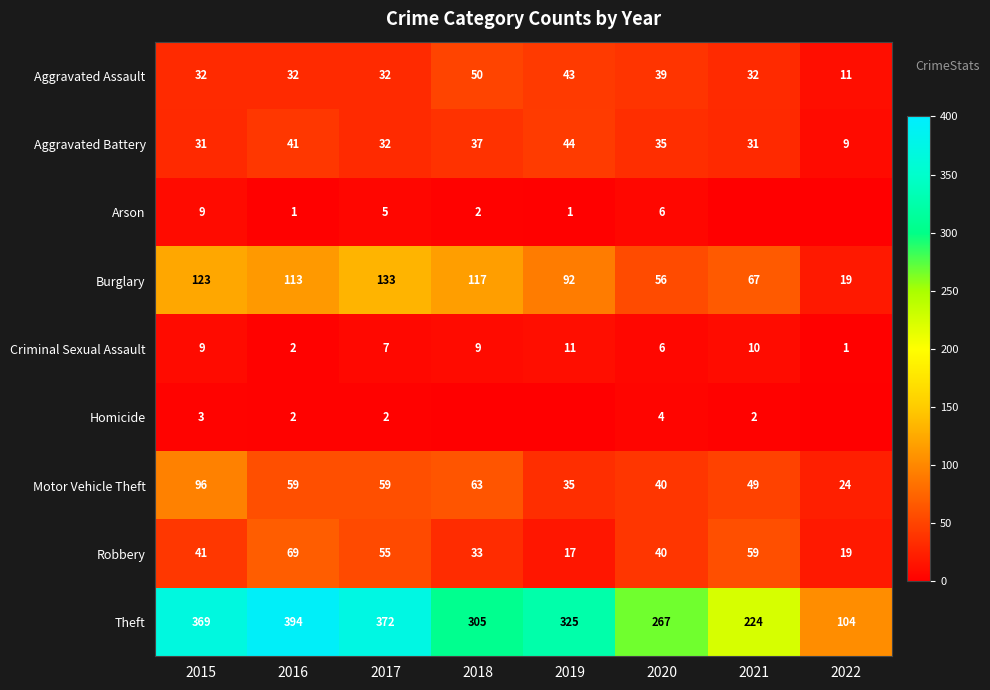

What is the maximum value for Motor Vehicle Theft?

96